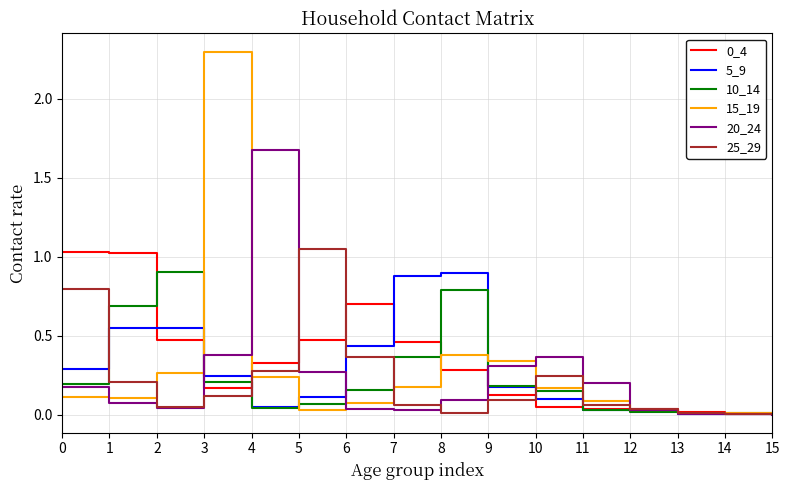

Is the value of 0_4 at 6 greater than the value of 5_9 at 1?

Yes